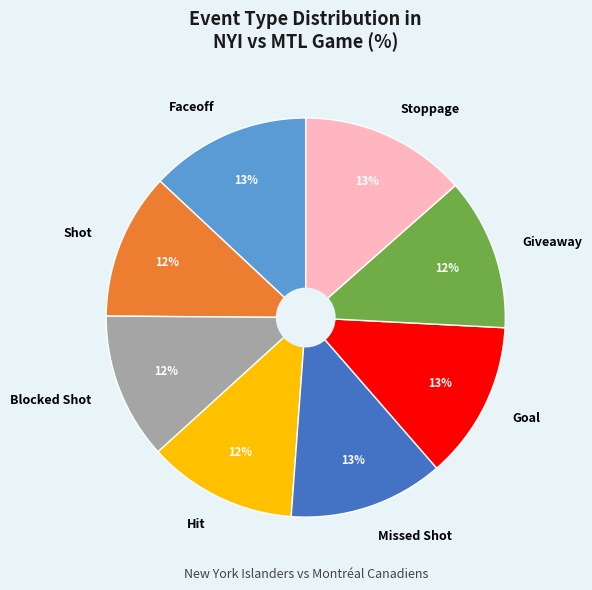

Is the sum of Blocked Shot and Goal greater than half?

No